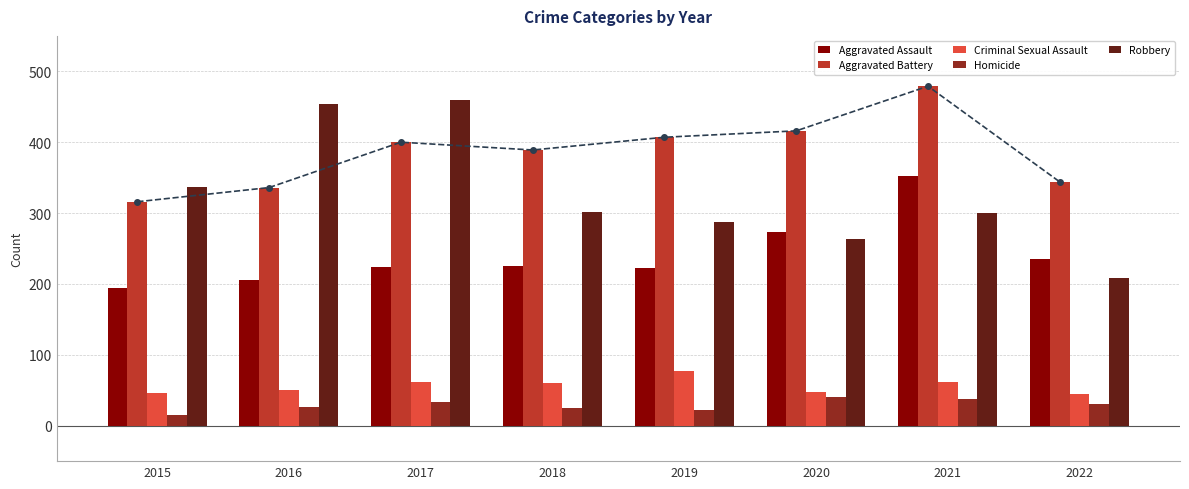

What is the sum of the Aggravated Battery values at 2021 and 2022?

823